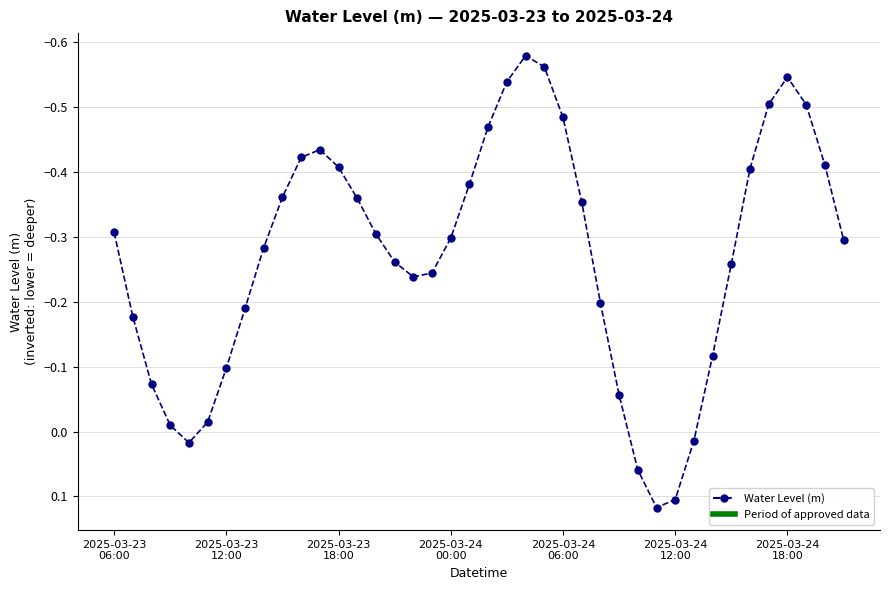

How many data points are less than 0?

35